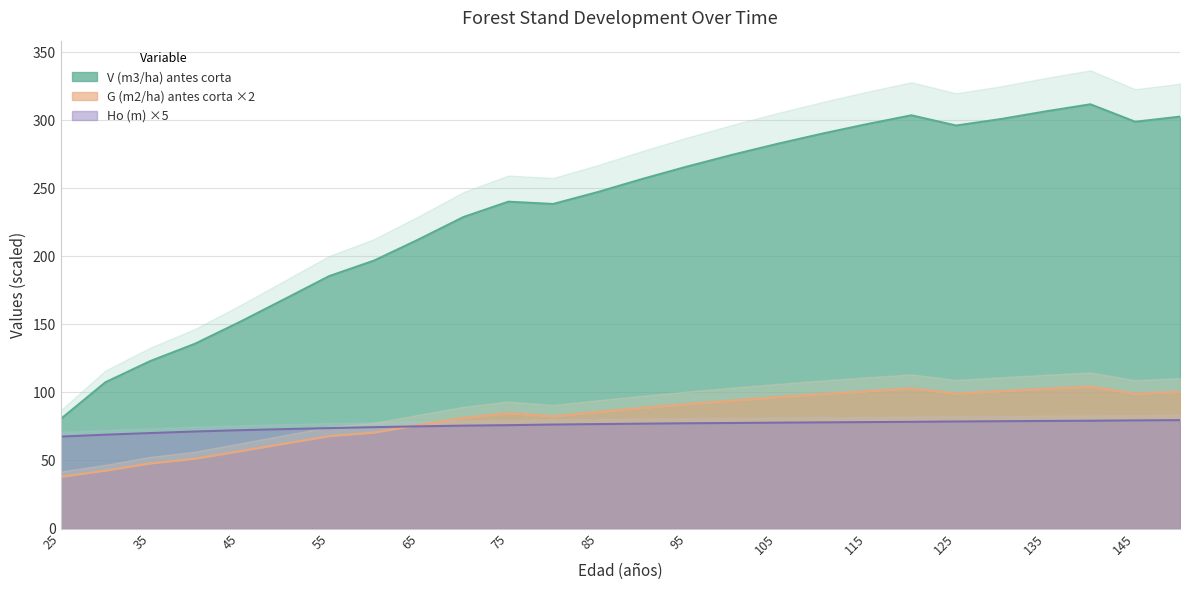

Rank the series at 30 from highest to lowest value.

V (m3/ha) antes corta, Ho (m), G (m2/ha) antes corta